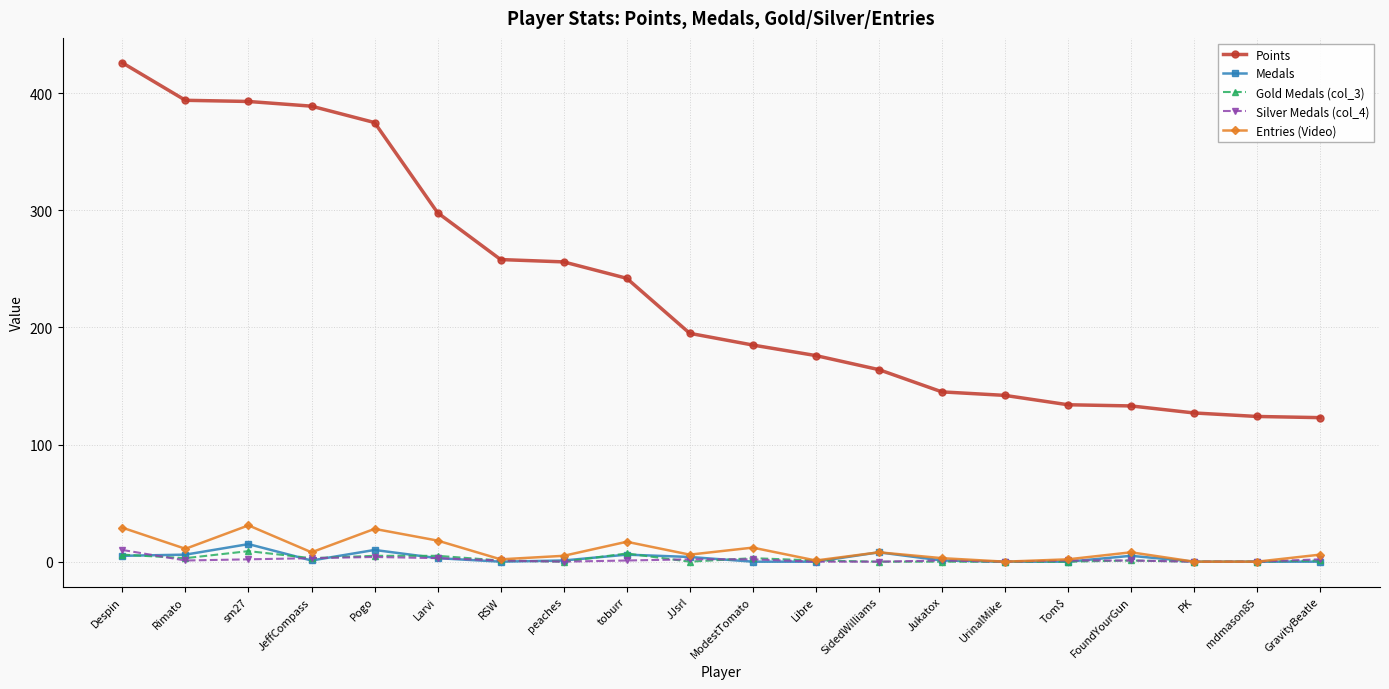

Where is the first local minimum for Entries (Video)?

Rimato